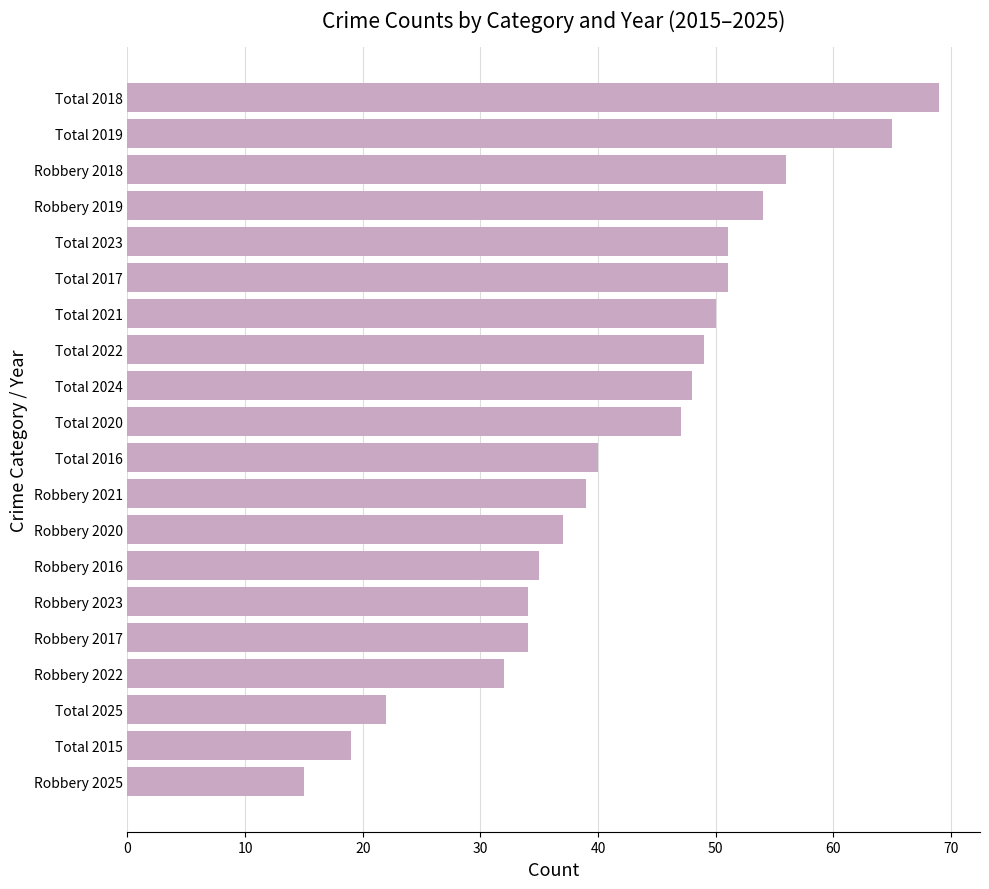

What is the change in value from Total 2020 to Total 2021?

+3